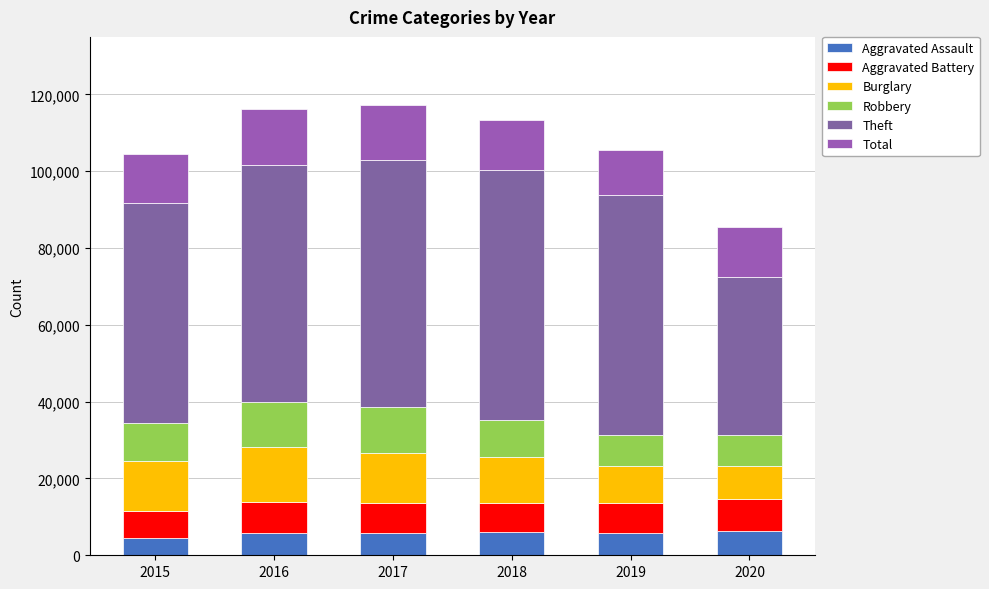

How many bars are there in total?

6